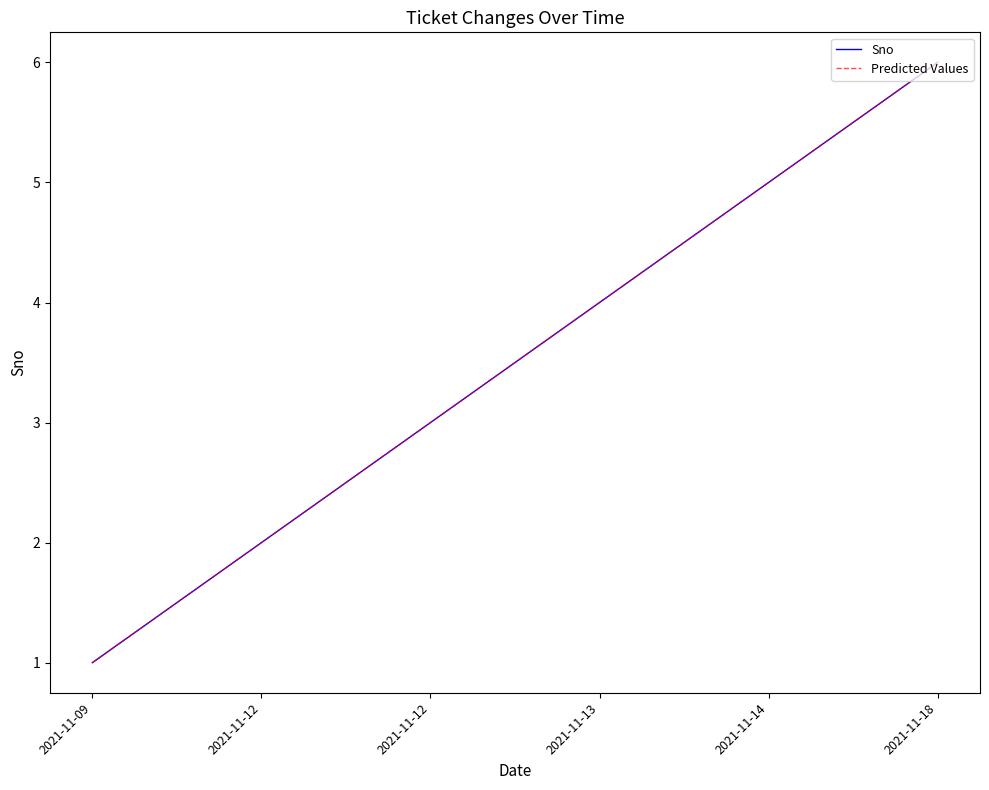

Is this an area chart (filled region under the line)?

No